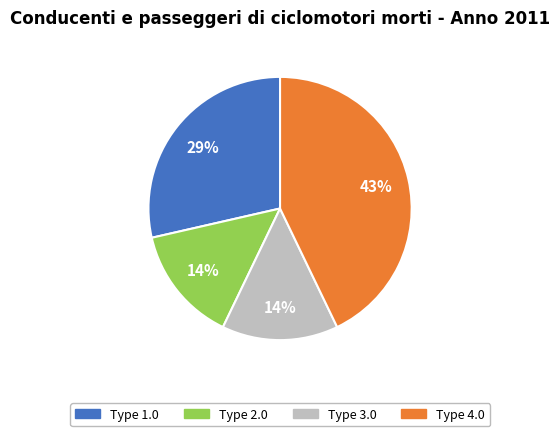

To the nearest percent, what is the difference between the largest and smallest slice percentages?

29%